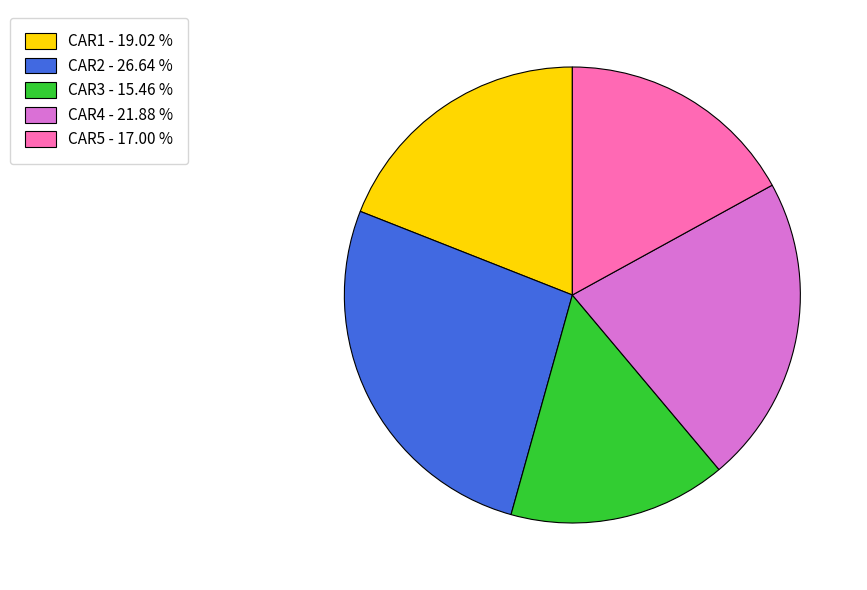

Combined, do CAR4 - 21.88 % and CAR5 - 17.00 % account for over 50%?

No